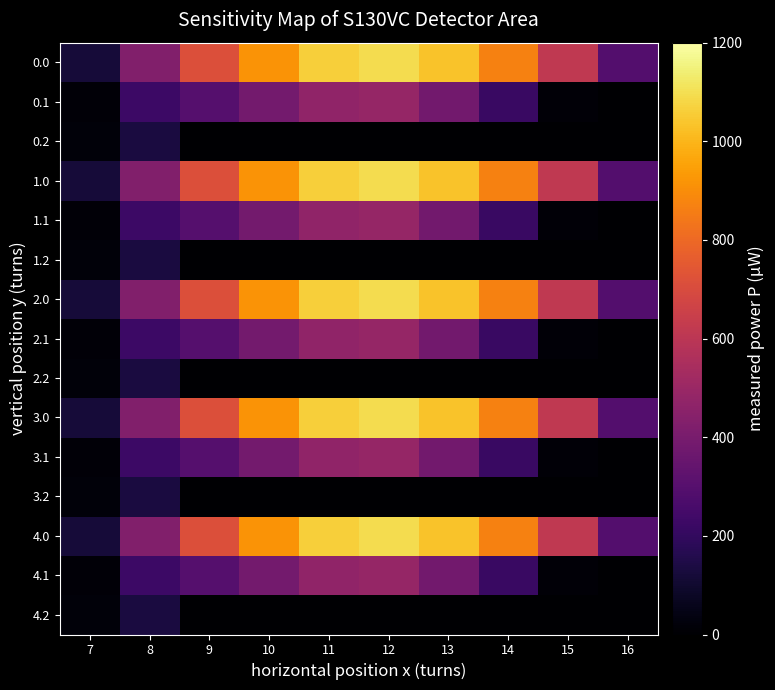

Which has a higher value, 11 or 10?

11